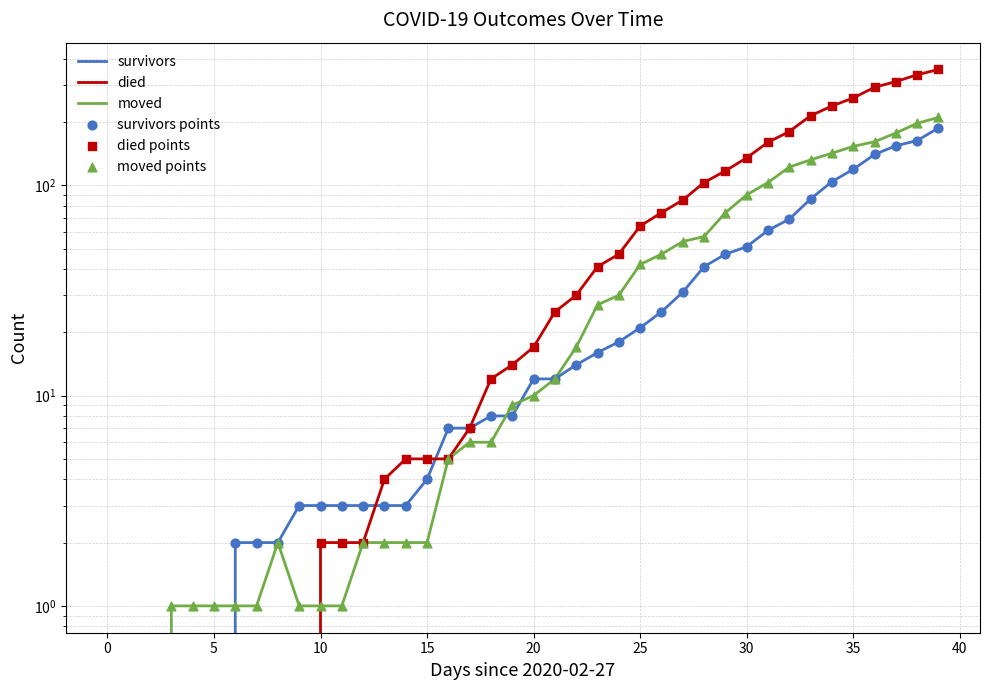

Is the value of died at 2020-03-16 greater than the value of moved at 2020-03-13?

Yes